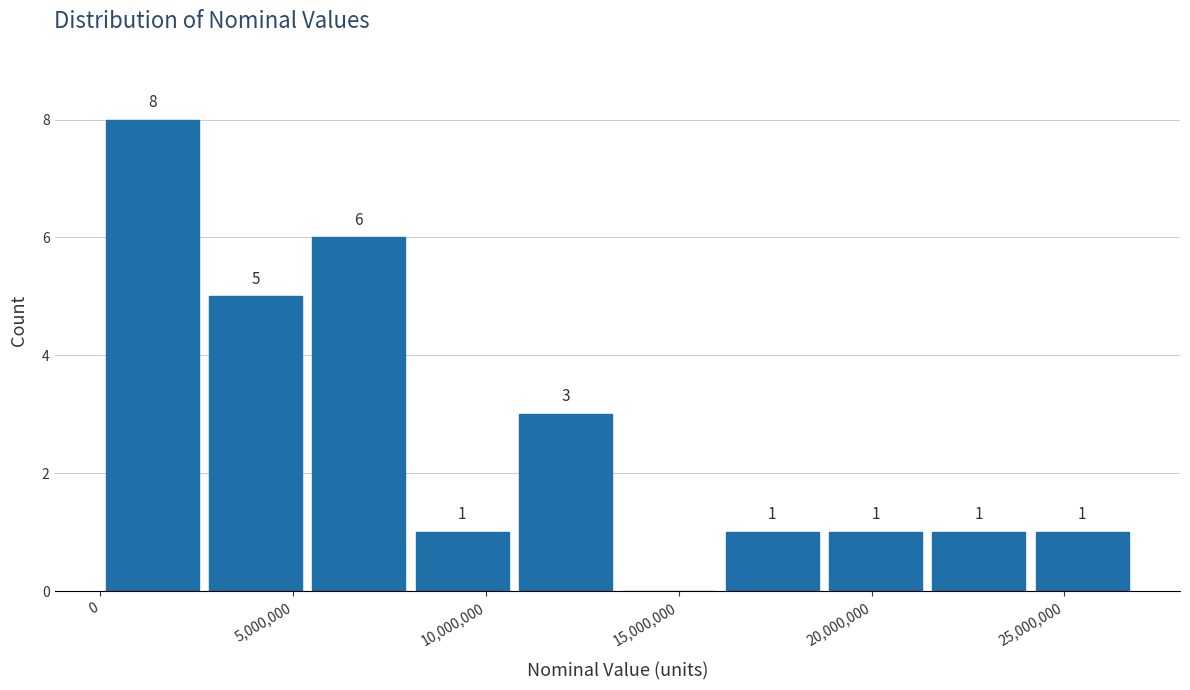

Which range on the x-axis has the tallest bar?

0 to 2500000